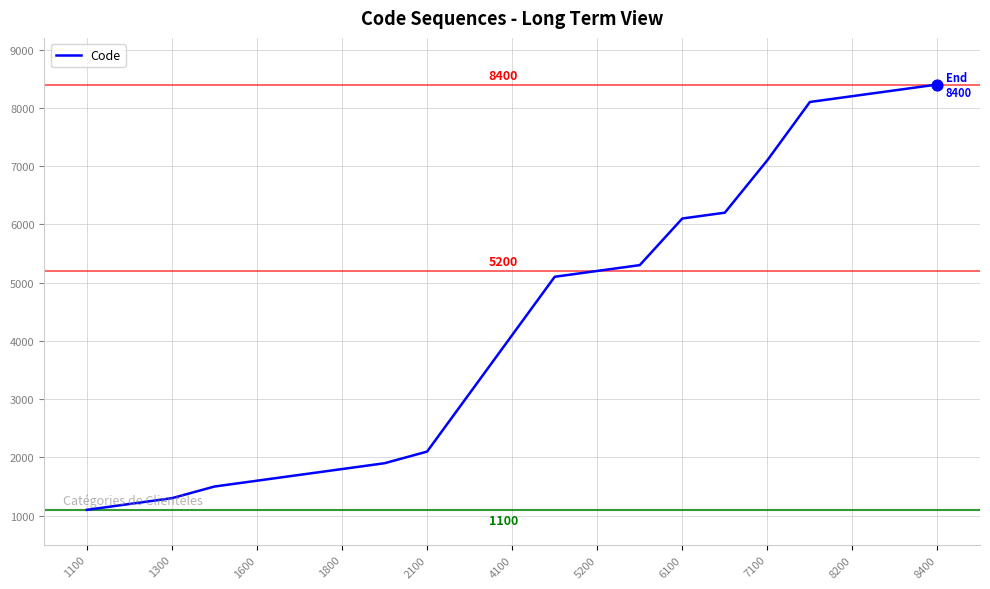

What is the difference between the maximum and minimum values?

7300